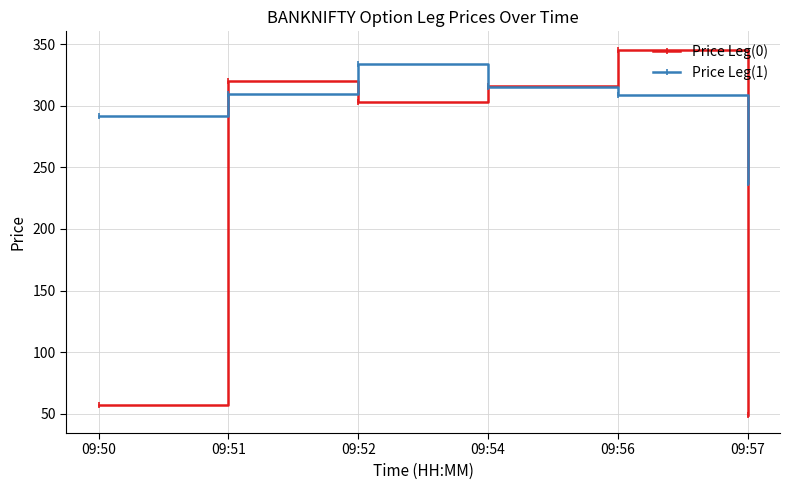

True or false: Price Leg(0) and Price Leg(1) cross at least once.

True